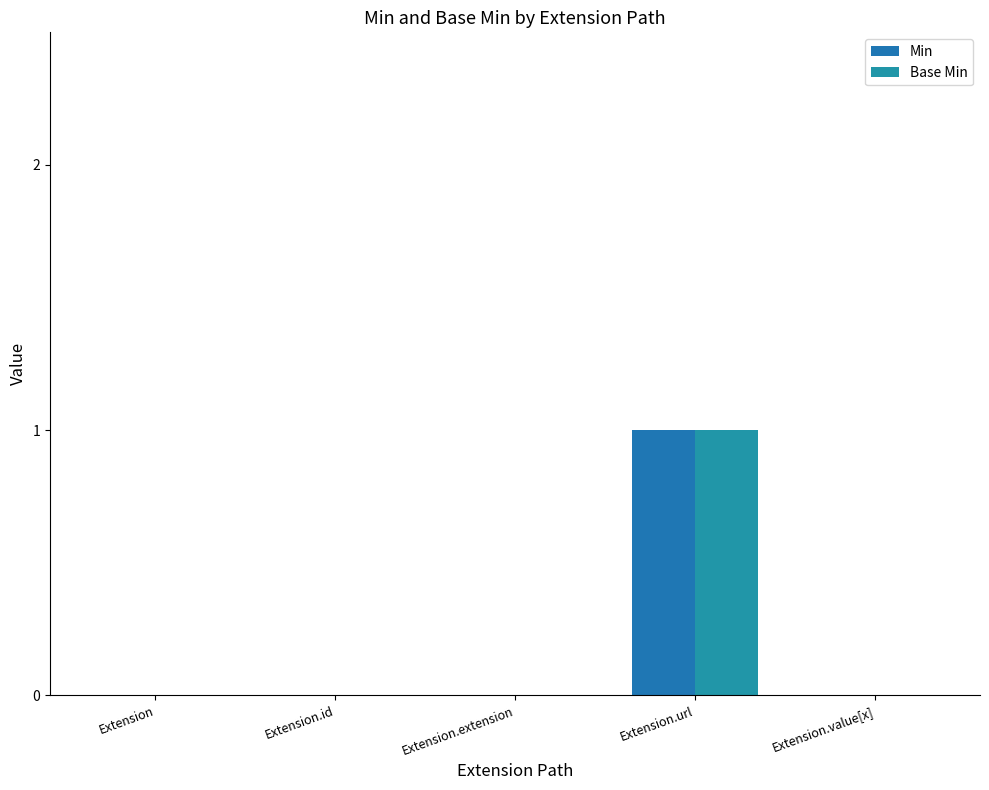

Count the number of categories in the chart.

5